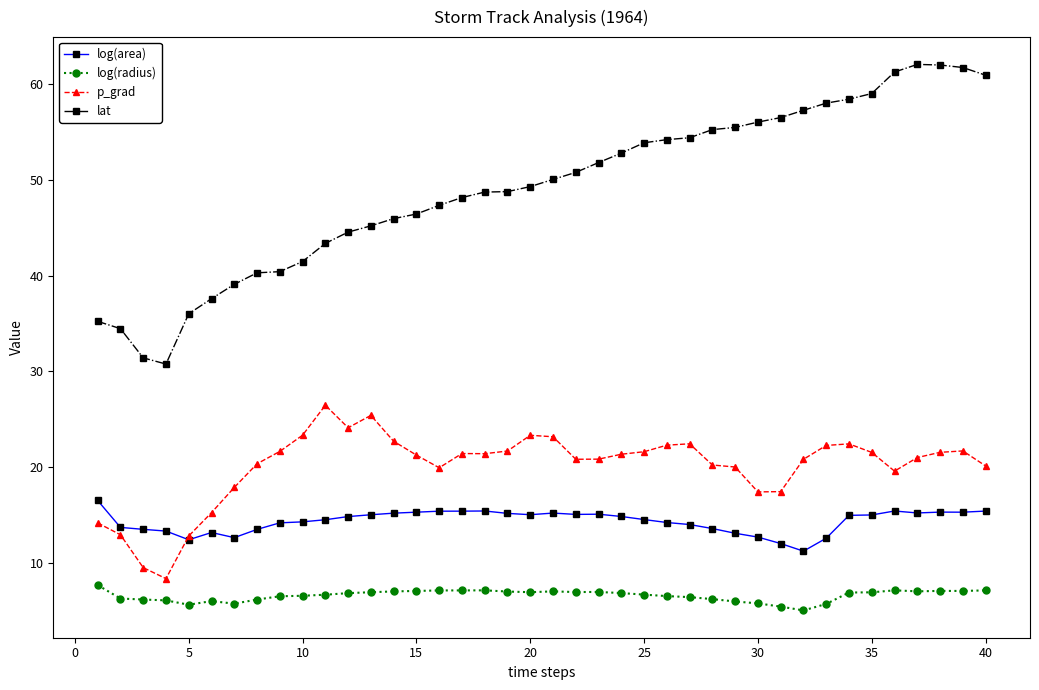

What is the minimum value shown in the chart?

5.0